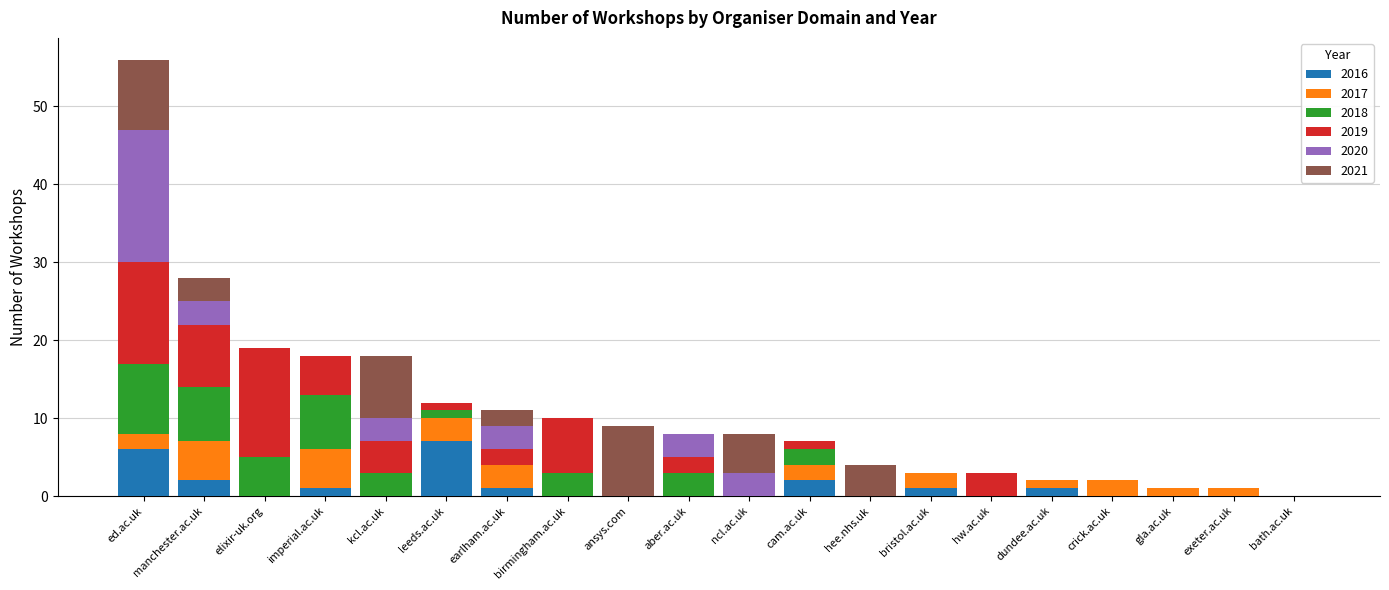

Is it true that 2016 equals 4 at bath.ac.uk?

False